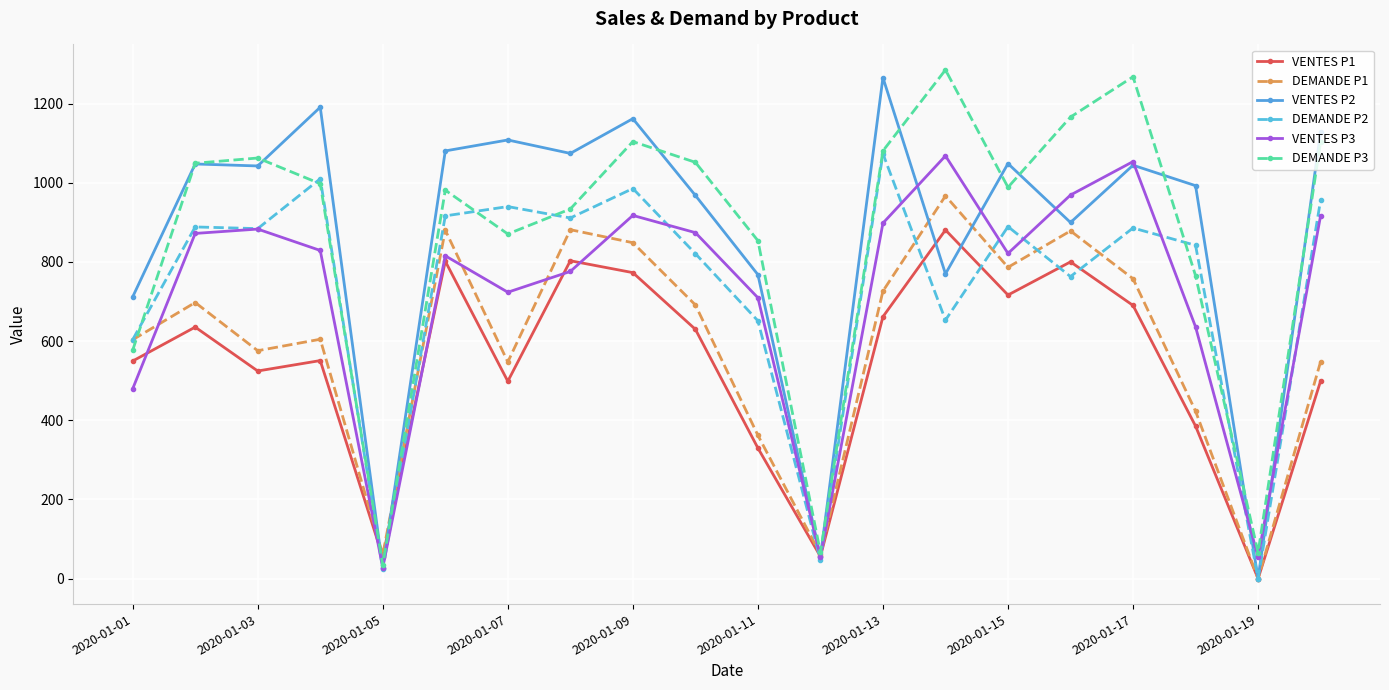

What is the maximum value for VENTES P3?

1068.0